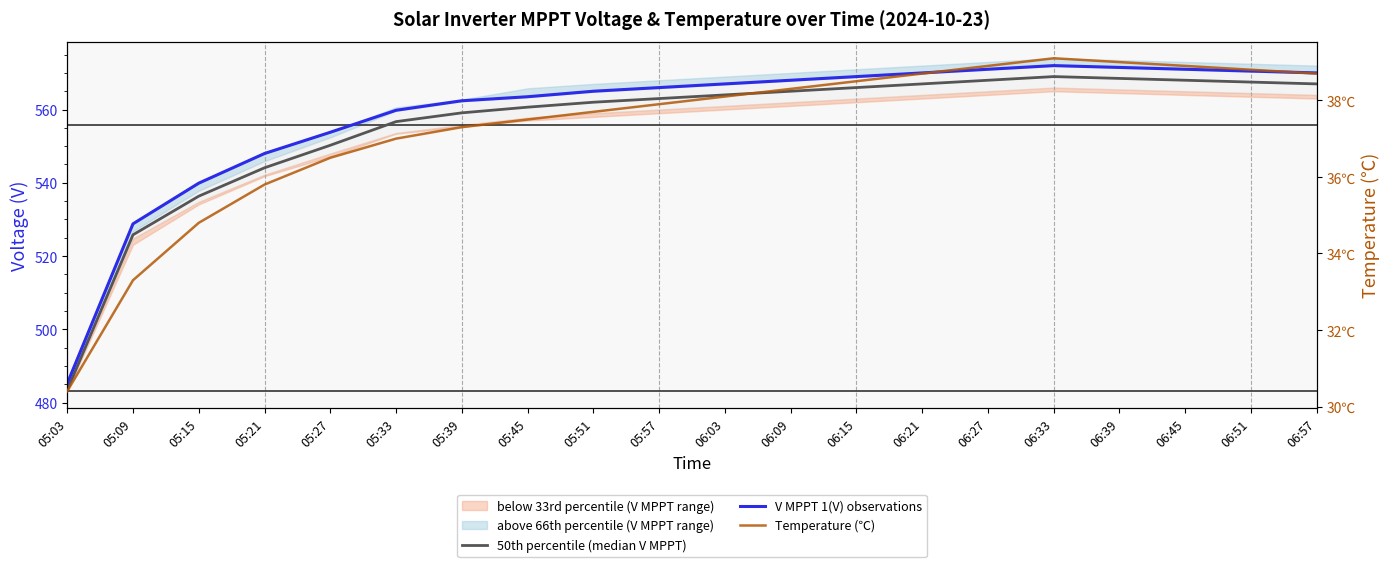

Rank the series by their maximum value, from highest to lowest.

V MPPT 1(V) observations, 50th percentile (median V MPPT), Temperature (℃)